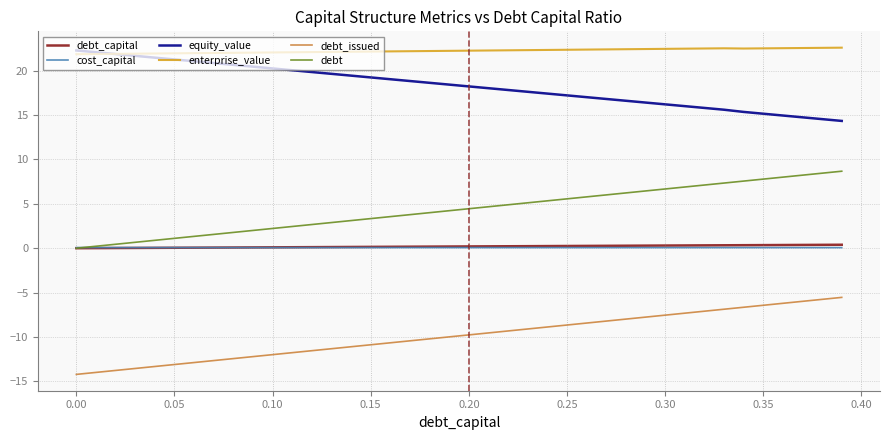

Which series has the largest total across all categories?

enterprise_value